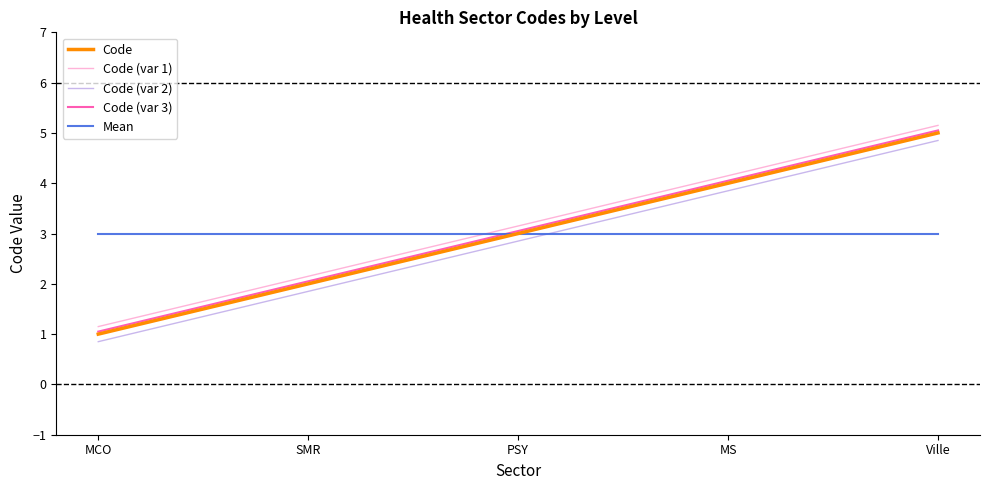

Which series has the largest total across all categories?

Code (var 1)